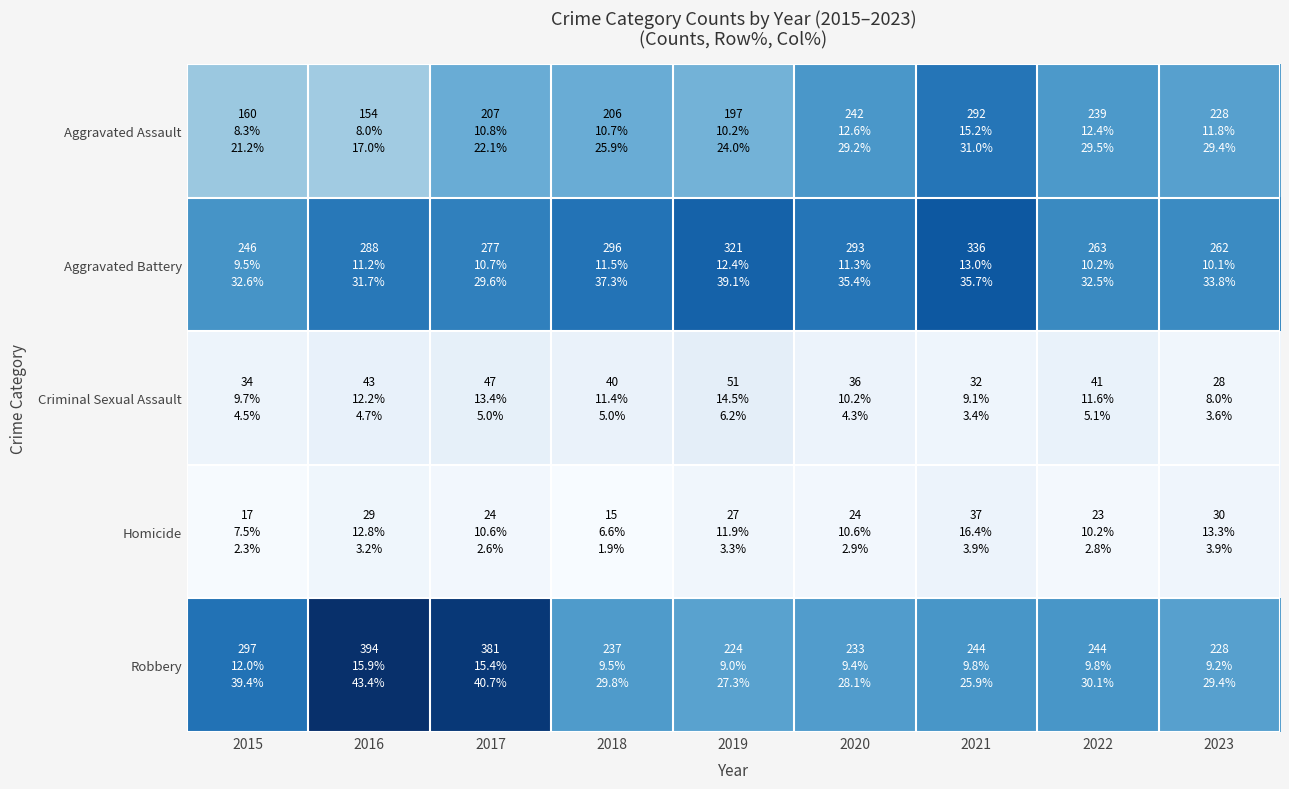

Reading left to right, extract all data points from this chart.

Aggravated Assault: 2015=160	2016=154	2017=207	2018=206	2019=197	2020=242	2021=292	2022=239	2023=228
Aggravated Battery: 2015=246	2016=288	2017=277	2018=296	2019=321	2020=293	2021=336	2022=263	2023=262
Criminal Sexual Assault: 2015=34	2016=43	2017=47	2018=40	2019=51	2020=36	2021=32	2022=41	2023=28
Homicide: 2015=17	2016=29	2017=24	2018=15	2019=27	2020=24	2021=37	2022=23	2023=30
Robbery: 2015=297	2016=394	2017=381	2018=237	2019=224	2020=233	2021=244	2022=244	2023=228